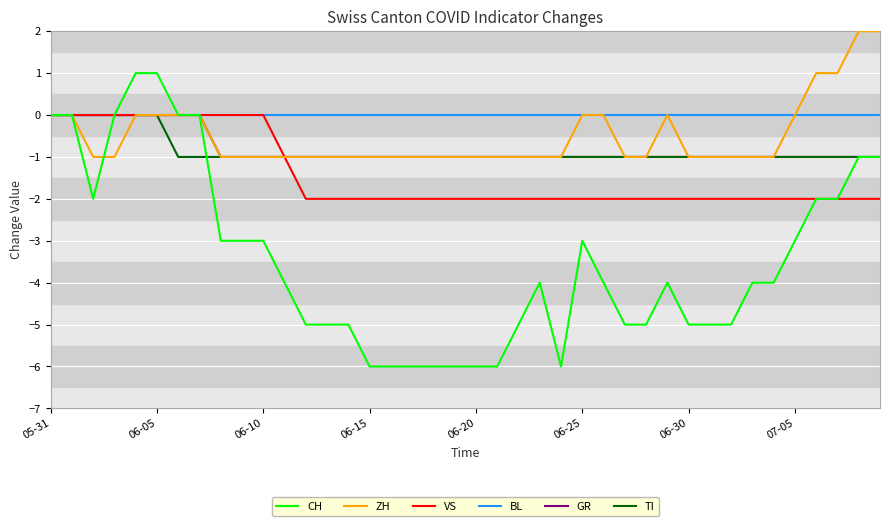

Which series has the largest range (max minus min)?

CH